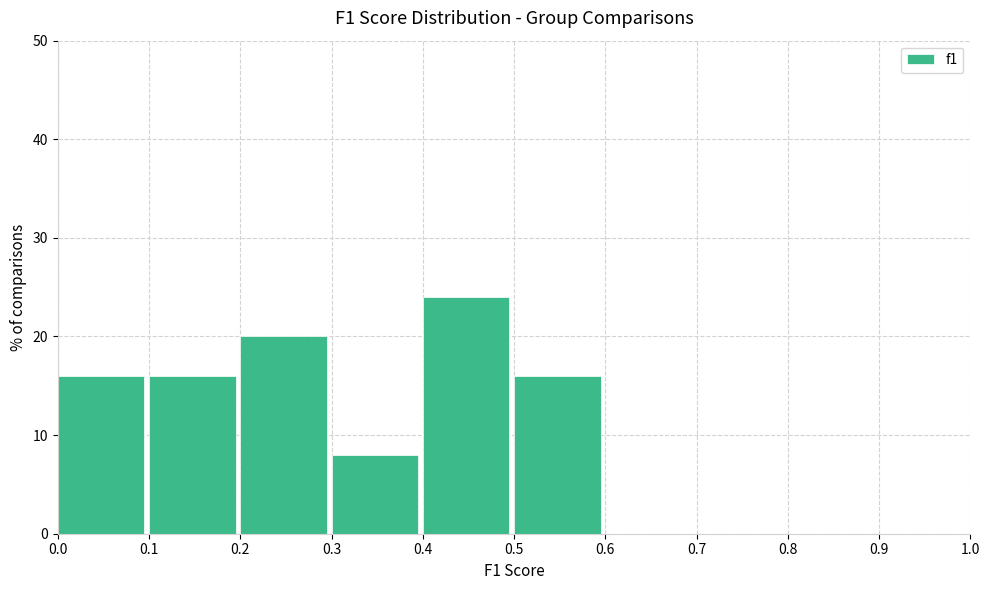

Reading left to right, transcribe this chart: for each bar, give the range it covers on the x-axis and its height. The values are not printed on the chart, so give them approximately, as read against the axis.

0.0 to 0.1: 16
0.1 to 0.2: 16
0.2 to 0.3: 20
0.3 to 0.4: 8
0.4 to 0.5: 24
0.5 to 0.6: 16
0.6 to 0.7: 0
0.7 to 0.8: 0
0.8 to 0.9: 0
0.9 to 1.0: 0